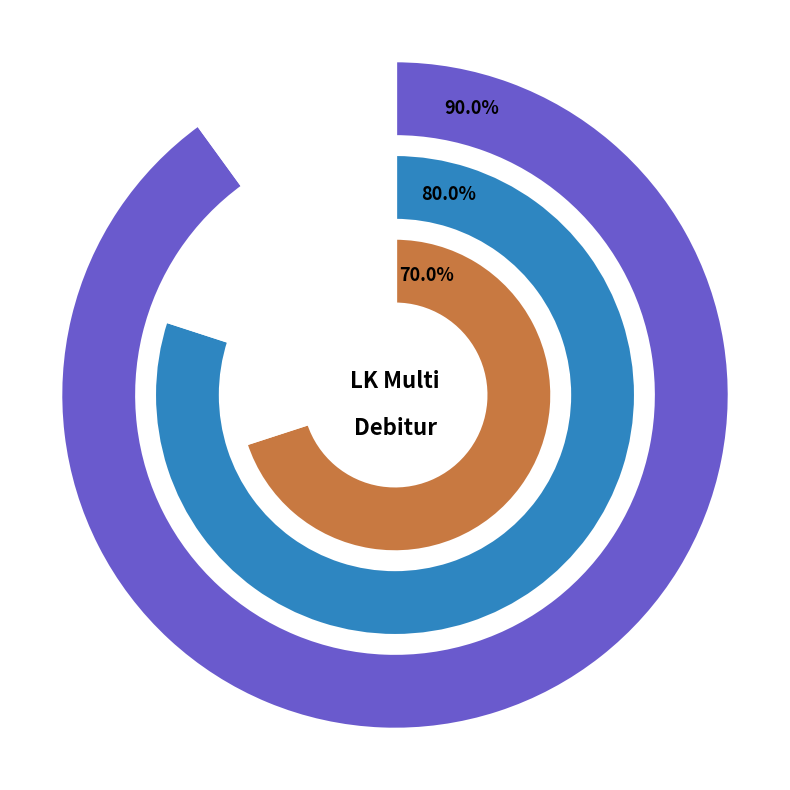

Does LK Multi 3 represent more than half of the total?

No